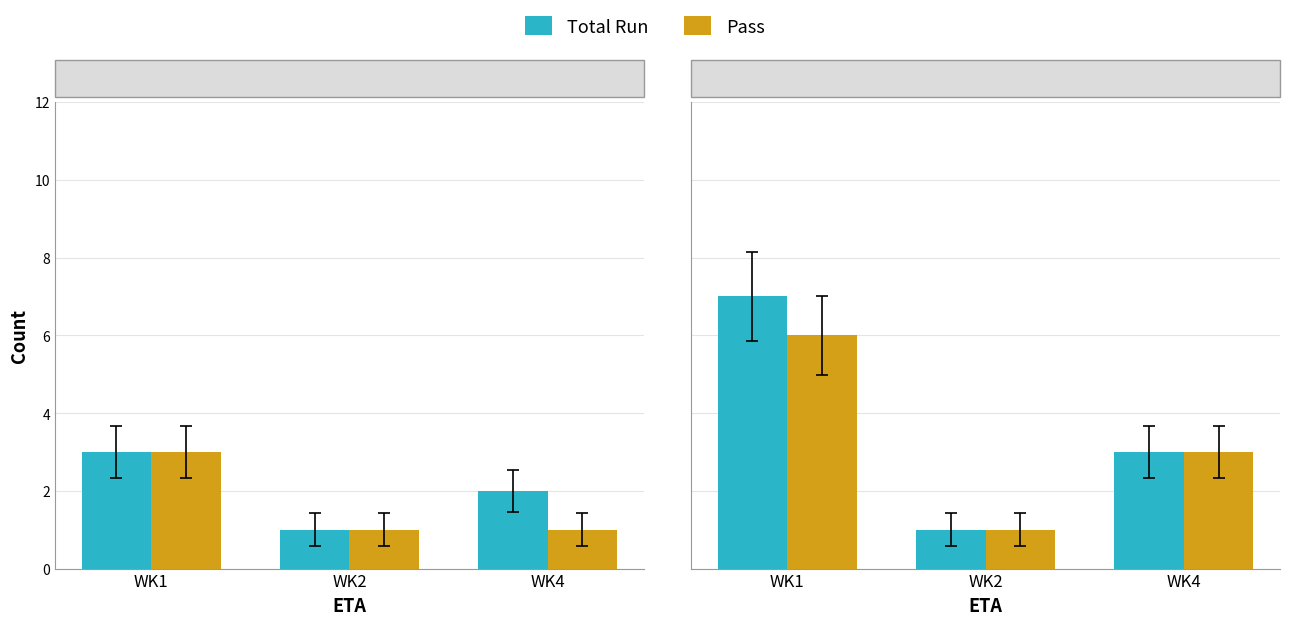

Does the chart contain stacked bars?

No